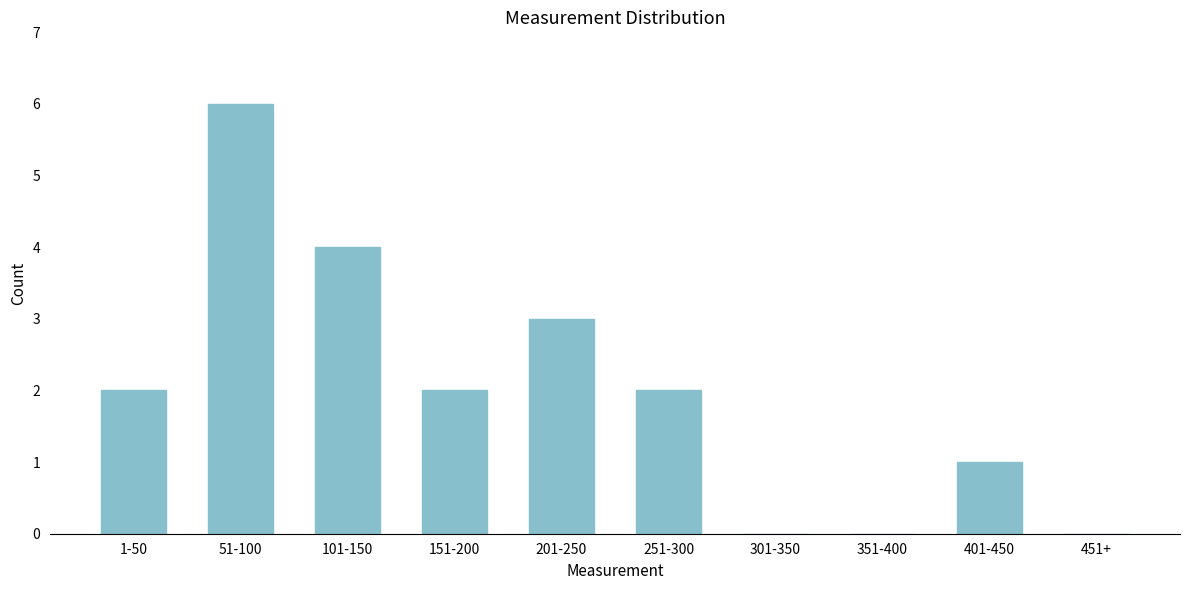

Reading right to left, what are all the values shown in this chart?

451+=0	401-450=1	351-400=0	301-350=0	251-300=2	201-250=3	151-200=2	101-150=4	51-100=6	1-50=2